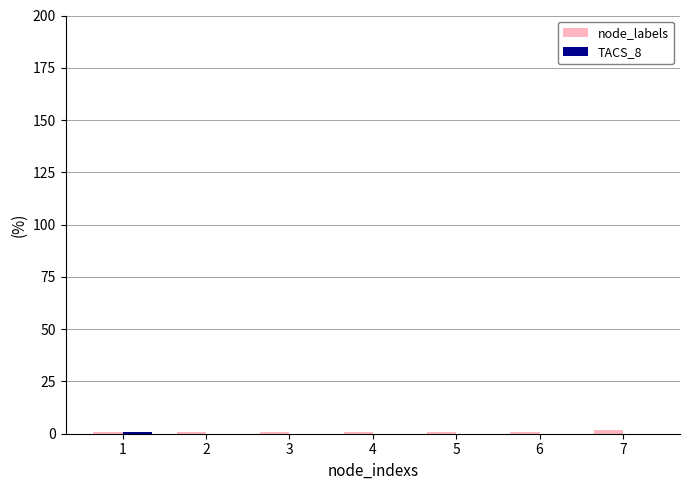

The node_labels series shows 2 at 7. True or false?

True